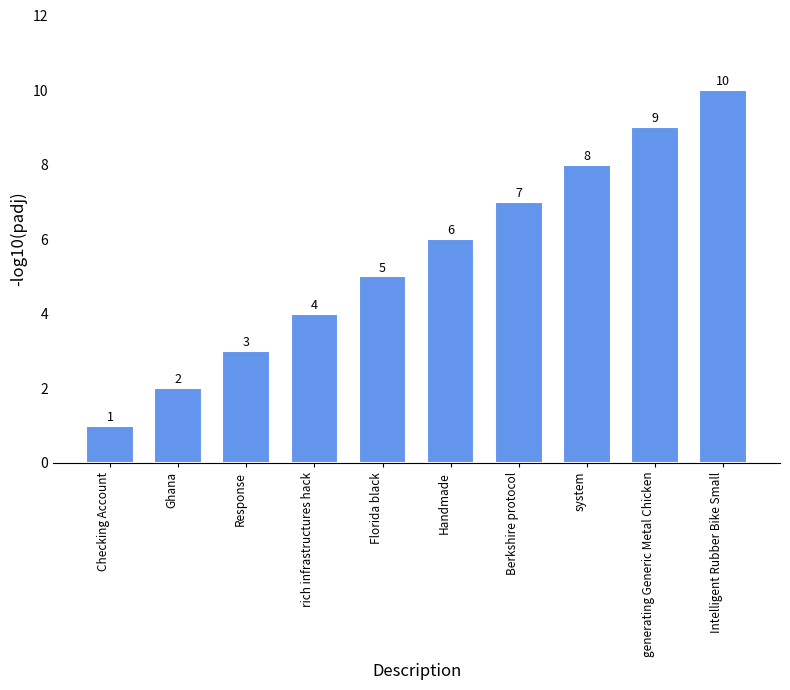

How many distinct data groups are displayed?

1